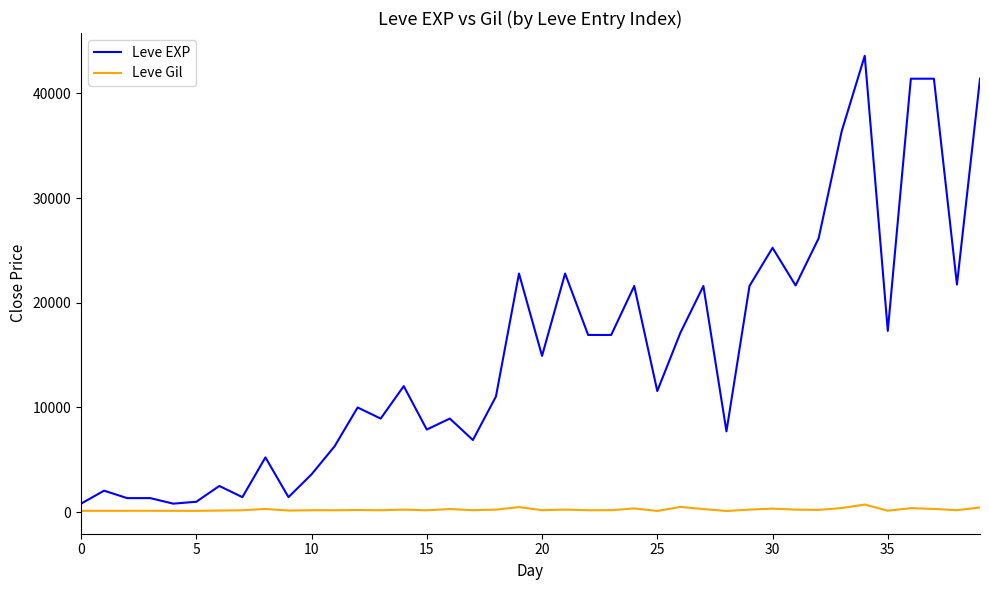

What is the sum of all Leve Gil values?

9228